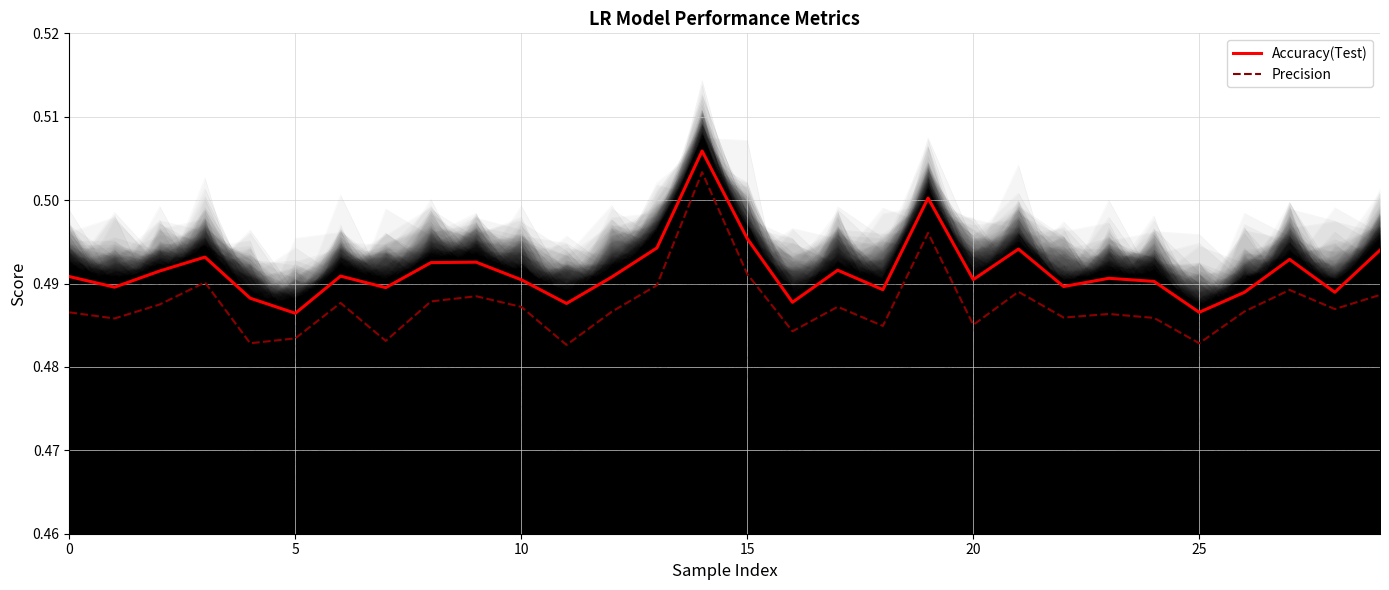

True or false: Precision and Accuracy(Test) intersect in this chart.

False